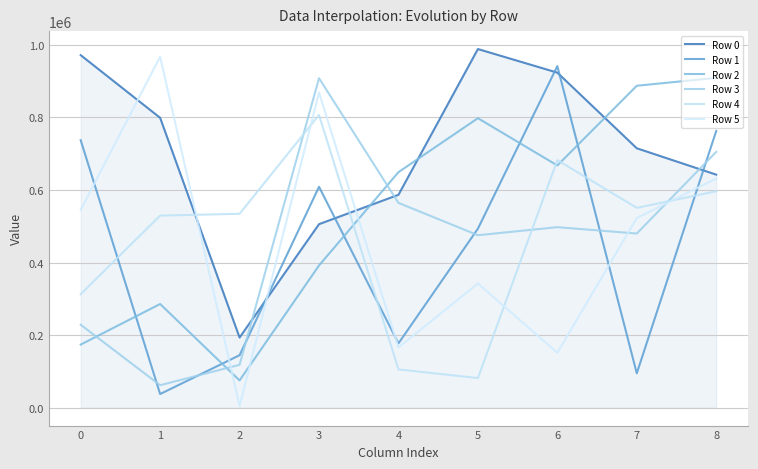

How many intersections are there between Row 4 and Row 5?

4